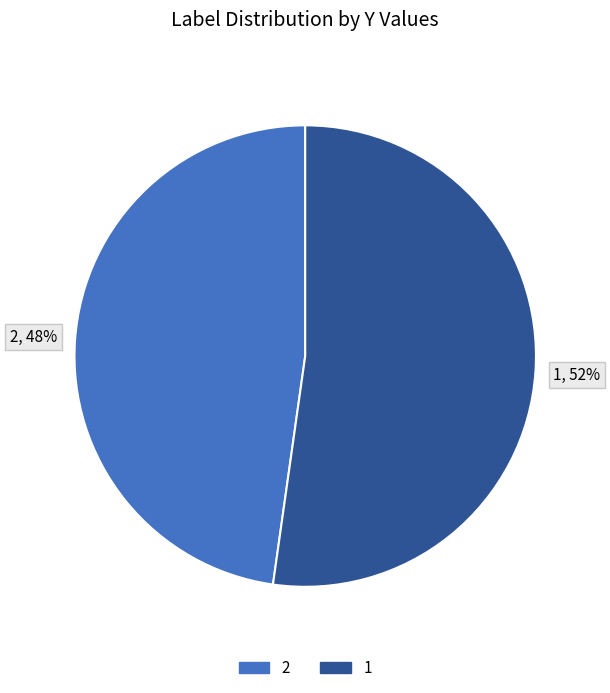

Combined, do 1 and 2 account for over 50%?

Yes